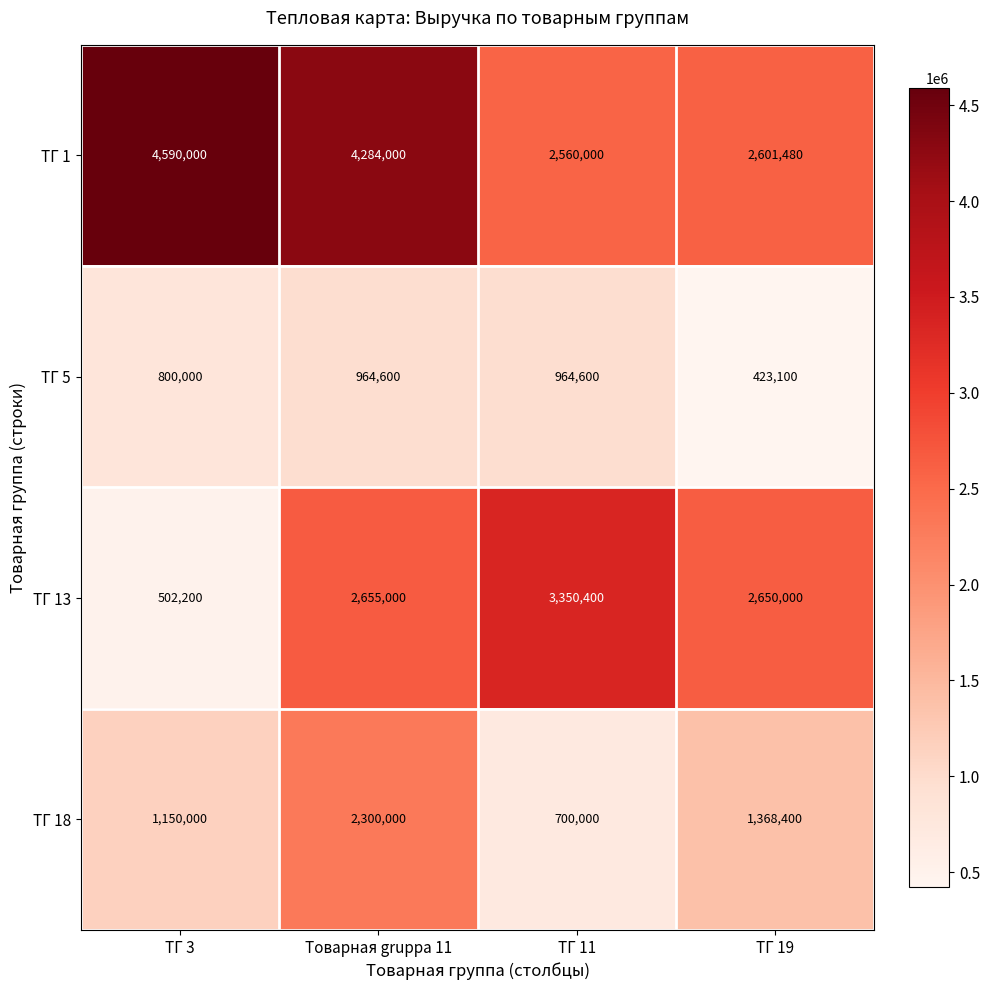

At which category is the sum across all series the highest?

Товарная gruppа 11